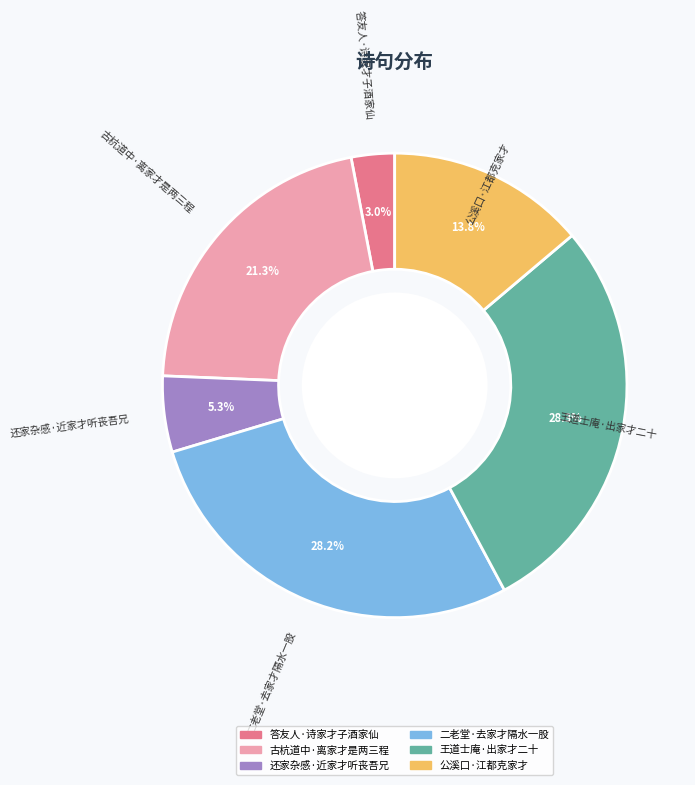

How many slices are in this pie chart?

6